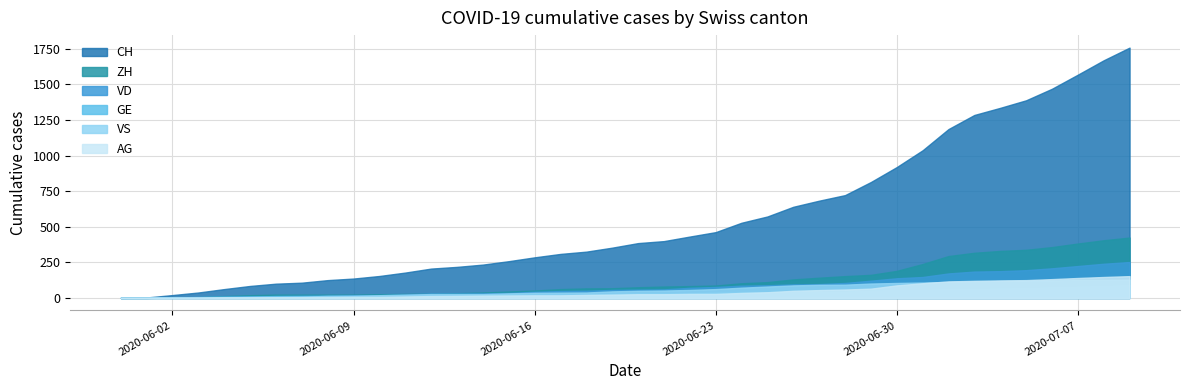

What is the difference between the maximum and second lowest values in the VS series?

127